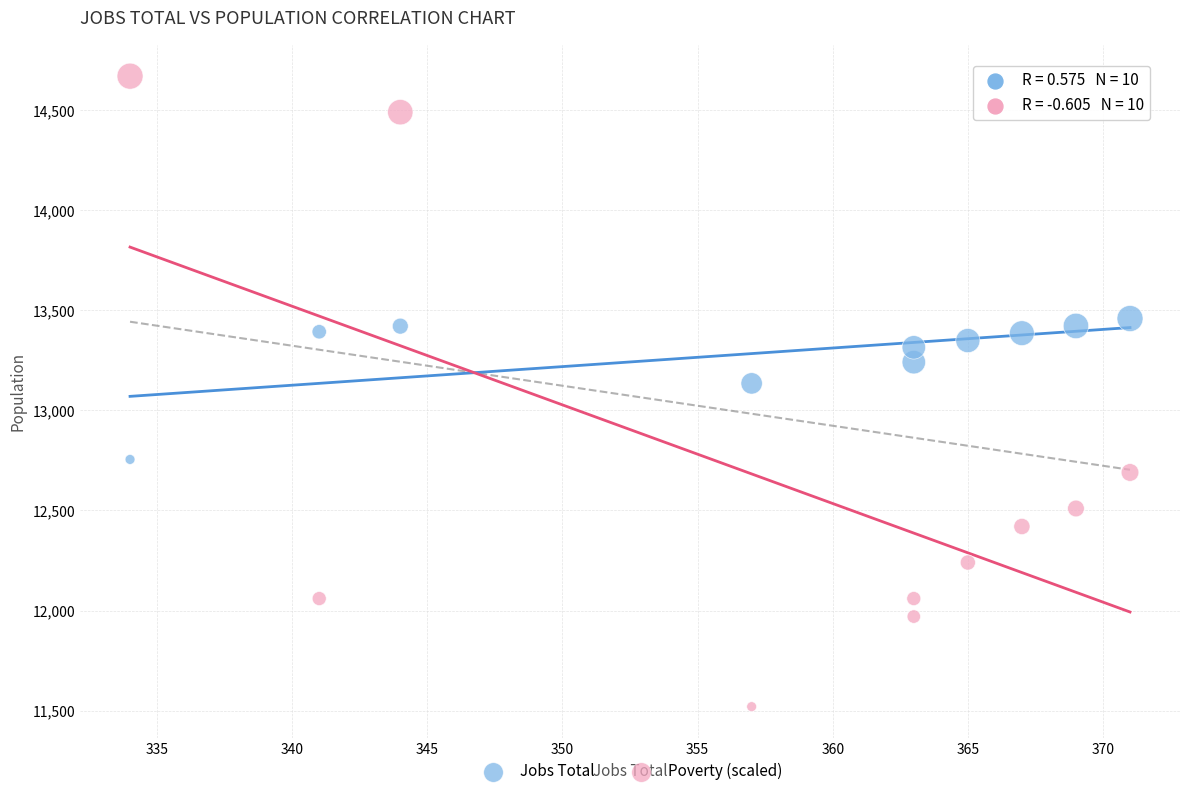

What is the X range (max minus min) for the scatter plot?

37